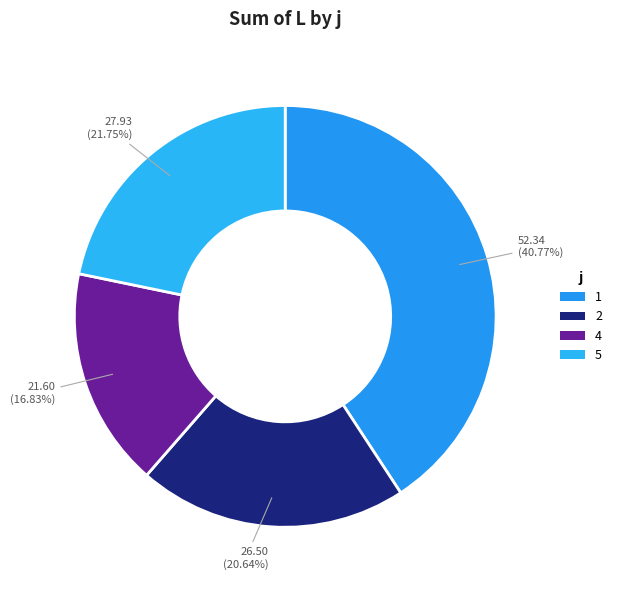

How many slices are in this pie chart?

4